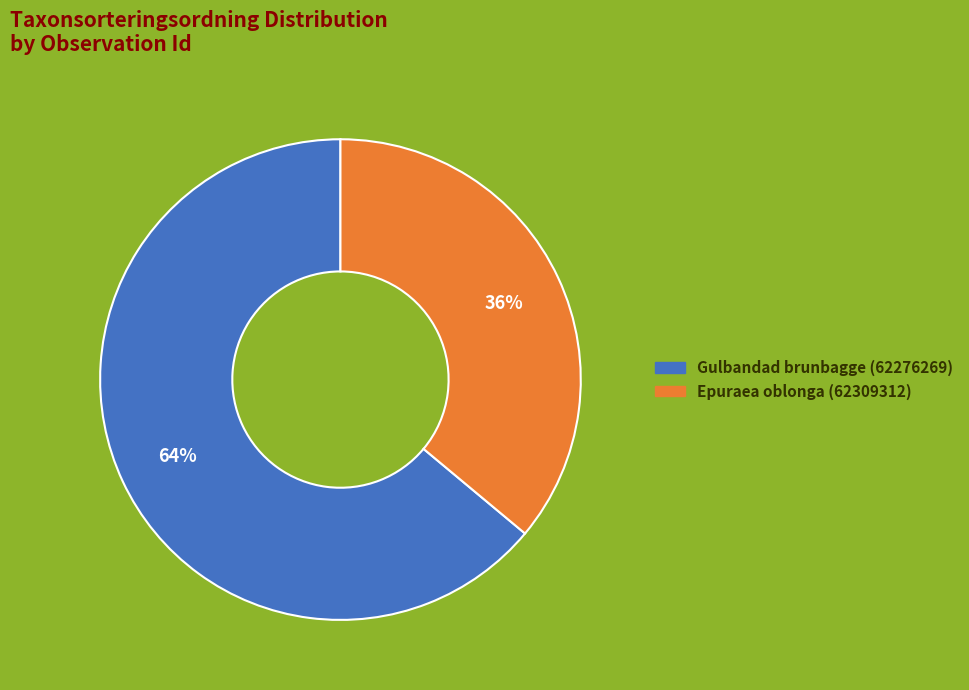

What is the largest slice in the pie chart?

Gulbandad brunbagge (62276269)